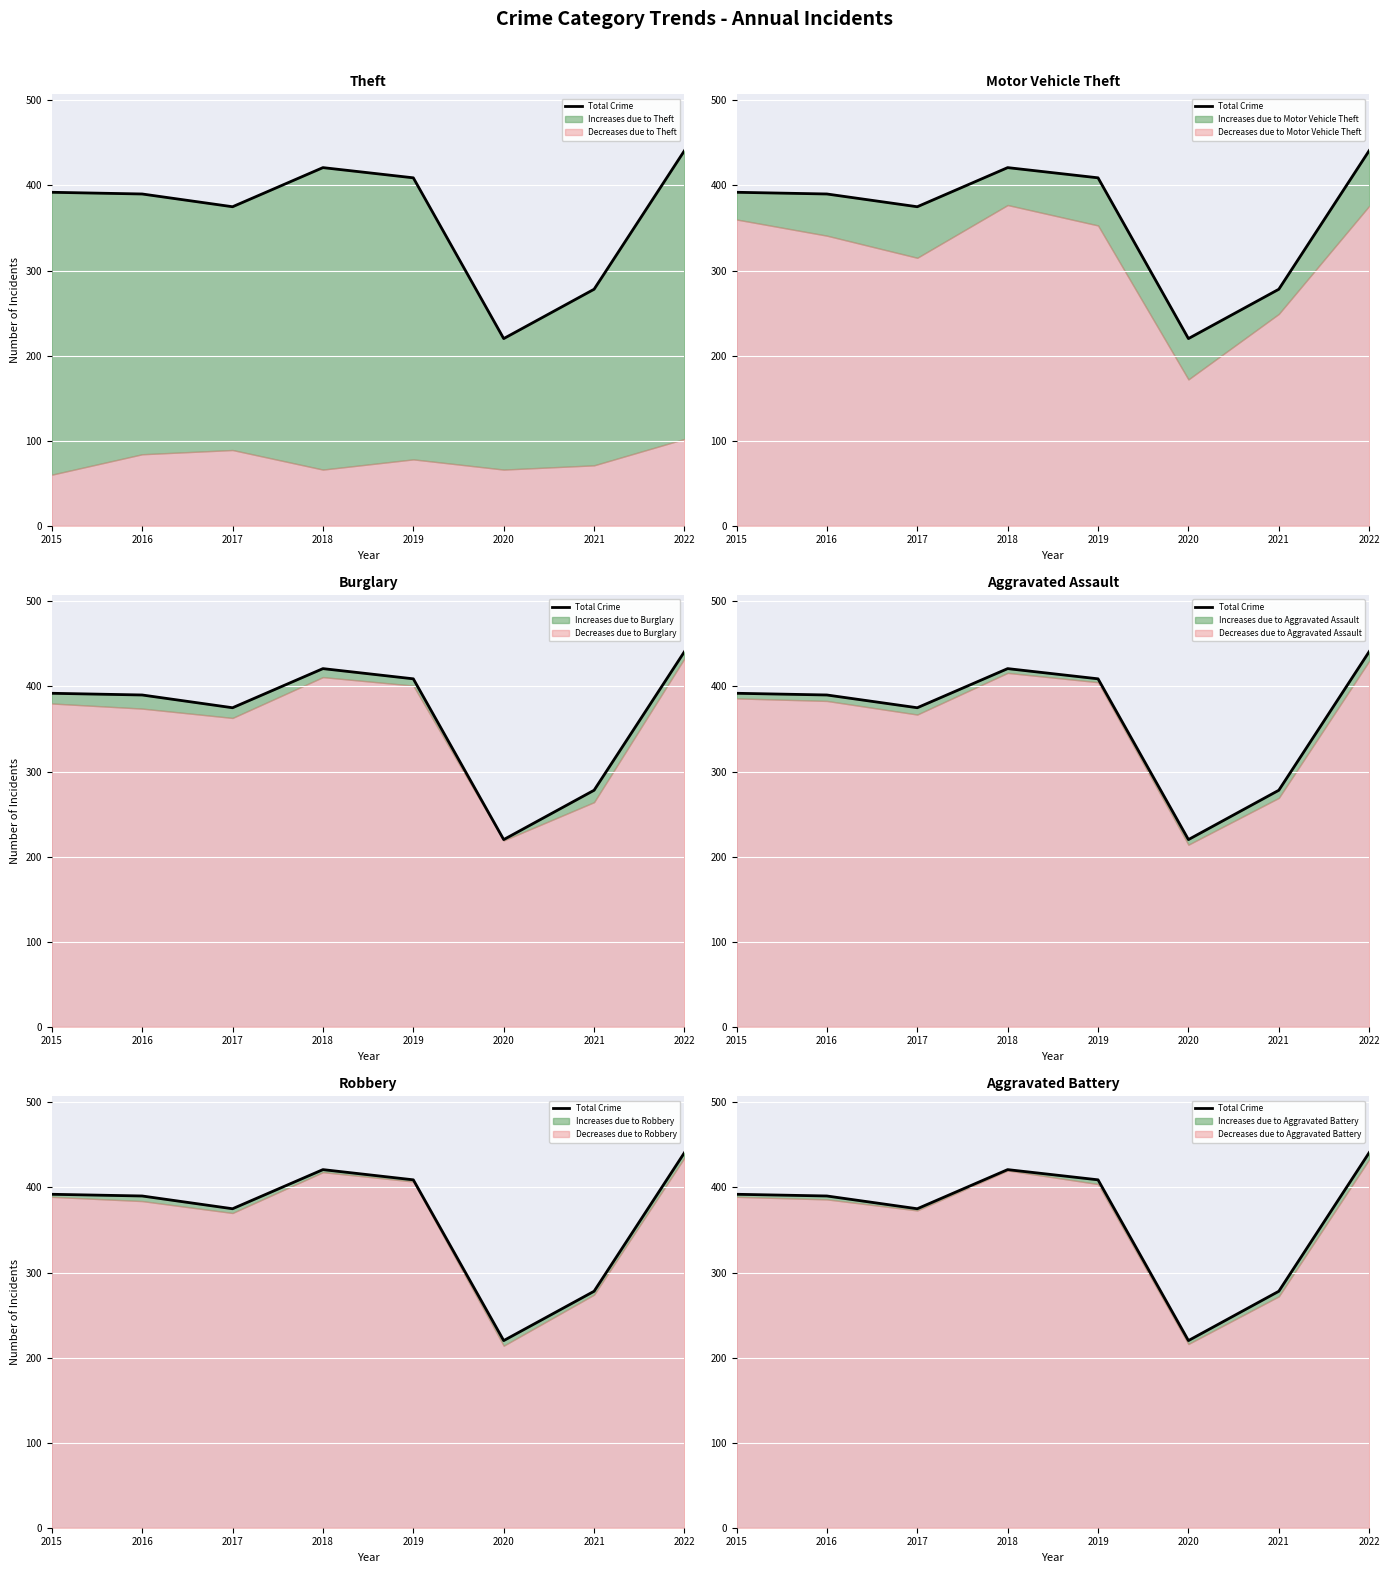

How many values are below 392?

4